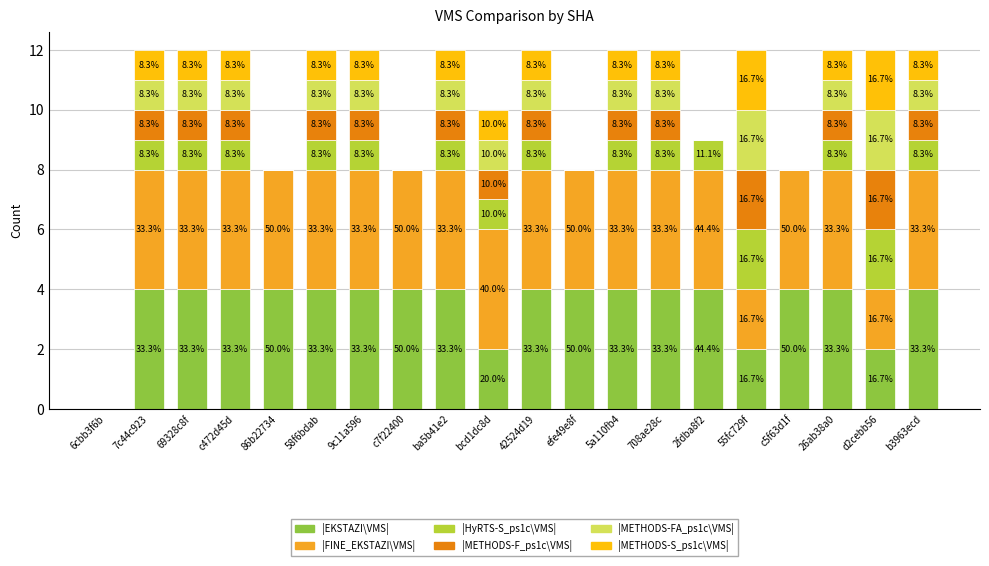

What are all the series names shown in the legend?

|EKSTAZI\VMS|, |FINE_EKSTAZI\VMS|, |HyRTS-S_ps1c\VMS|, |METHODS-F_ps1c\VMS|, |METHODS-FA_ps1c\VMS|, |METHODS-S_ps1c\VMS|